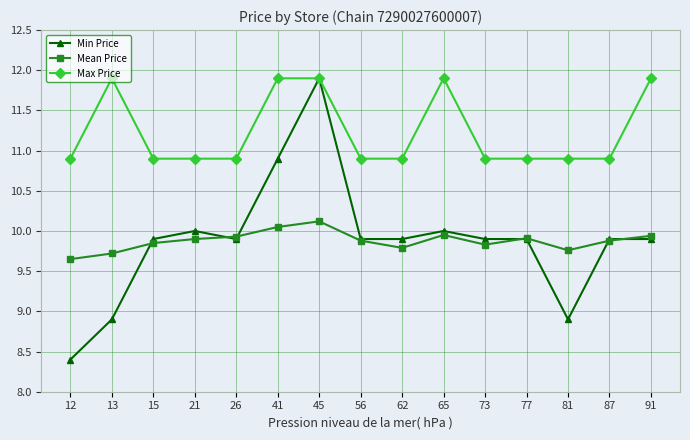

What is the spread (max minus min) of values at 13?

3.0